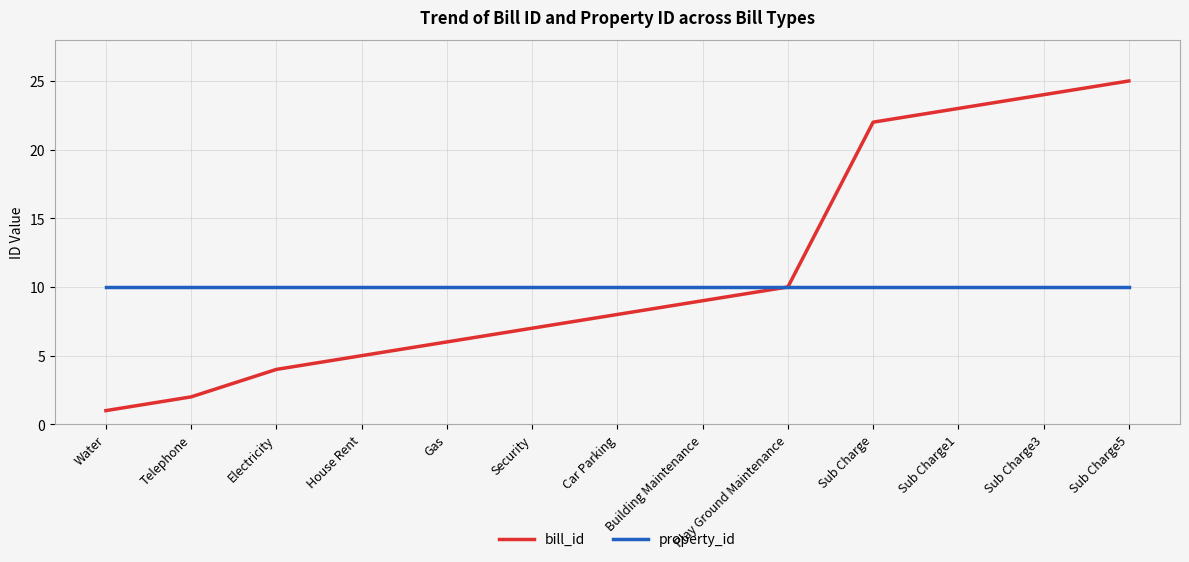

Rank the series by their maximum value, from highest to lowest.

bill_id, property_id